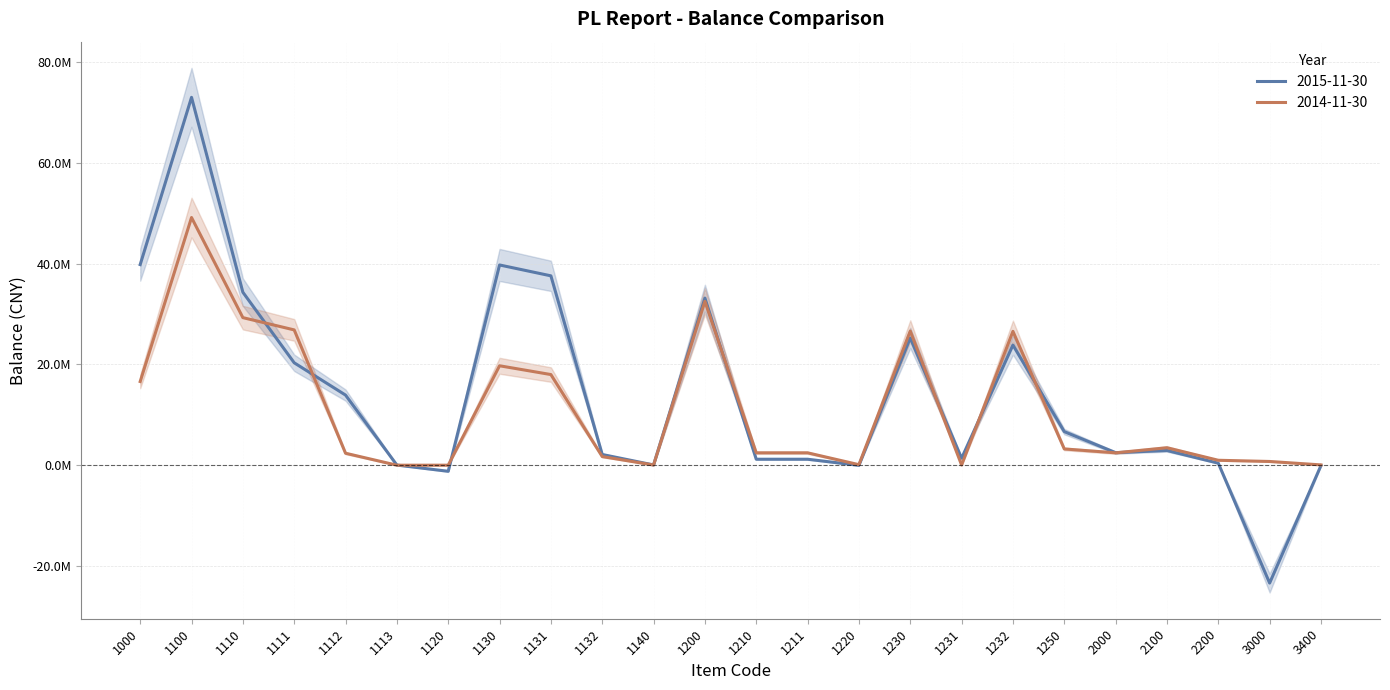

At which label does 2014-11-30 first exceed 2488002?

1000